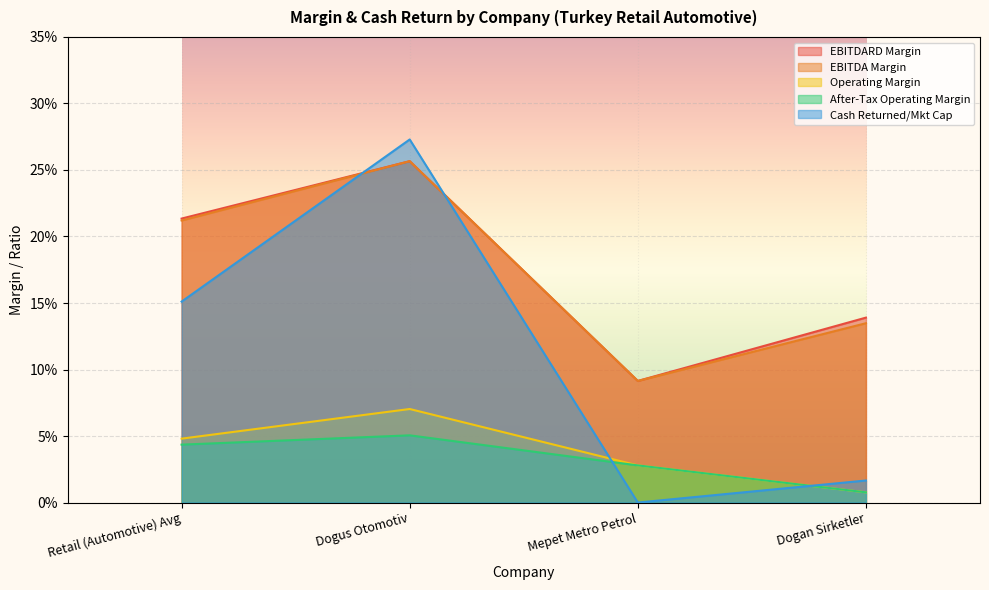

At which category is the sum across all series the highest?

Dogus Otomotiv